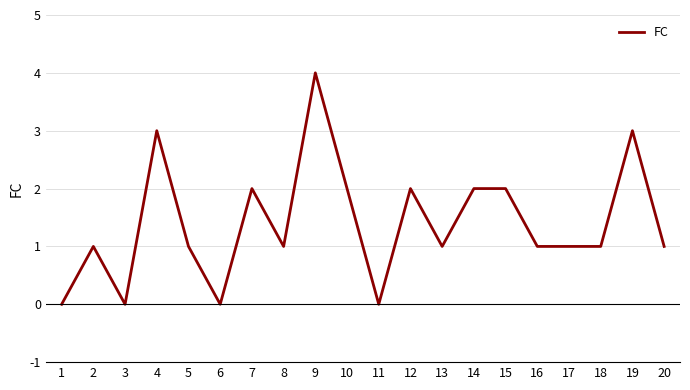

Reading left to right, list all the values displayed in this chart.

1=0	2=1	3=0	4=3	5=1	6=0	7=2	8=1	9=4	10=2	11=0	12=2	13=1	14=2	15=2	16=1	17=1	18=1	19=3	20=1